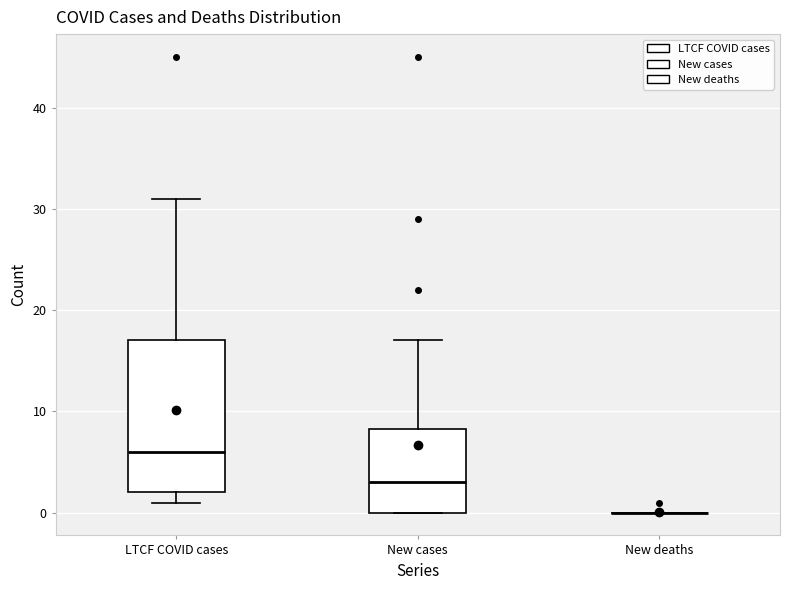

Reading left to right, read every box against the y-axis: the position of its median line, the range the box covers, and the ends of its whiskers. The values are not printed on the chart, so give them approximately, as read against the axis.

LTCF COVID cases: median 6, box 2 to 17, whiskers 1 to 31
New cases: median 3, box 0 to 8, whiskers 0 to 17
New deaths: box collapsed to a line at 0, whiskers 0 to 0